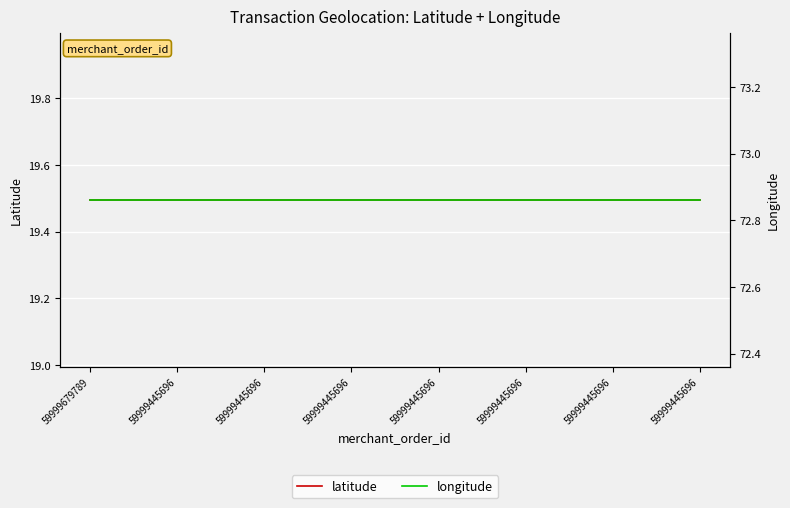

True or false: longitude and latitude intersect in this chart.

False